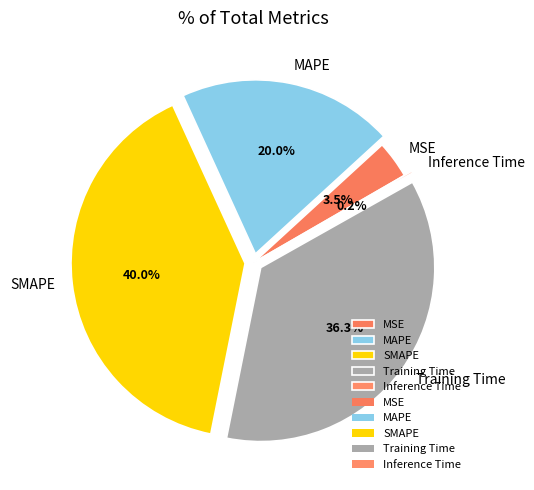

Which slice is the largest?

SMAPE